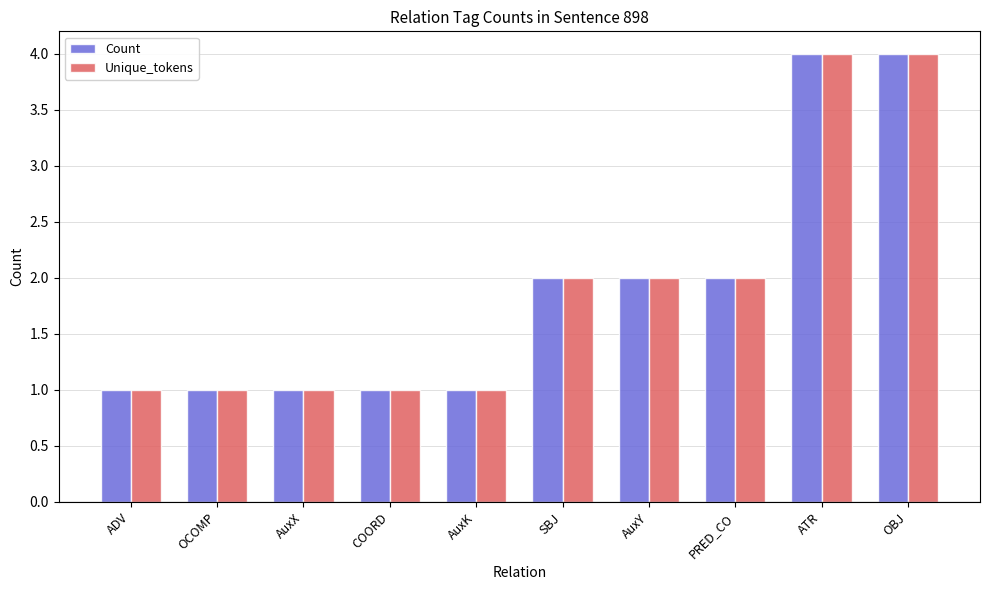

Are the bars grouped side by side (vs. stacked)?

Yes